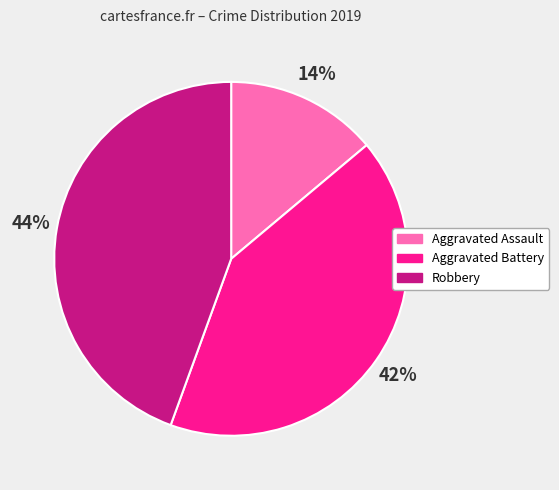

To the nearest percent, what portion does Aggravated Assault represent?

14%